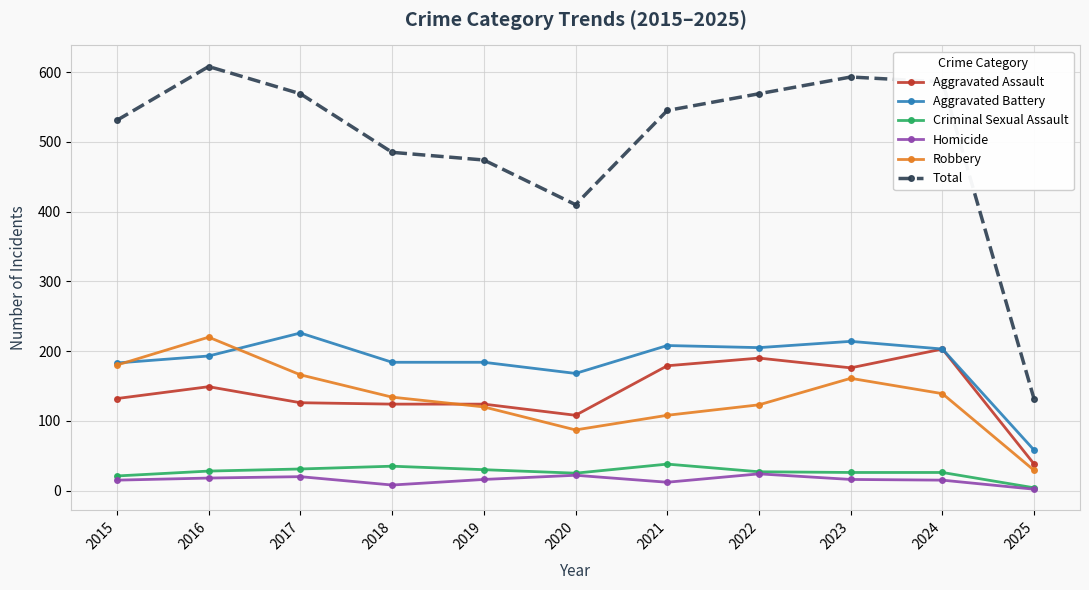

What is the maximum value shown in the chart?

608